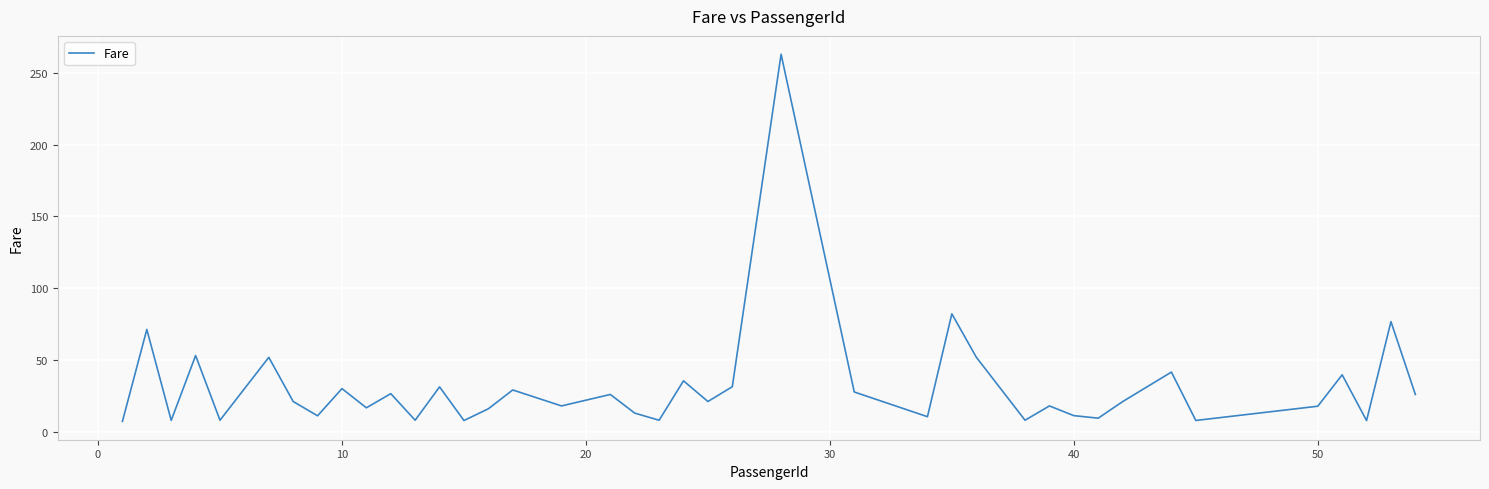

What is the greatest value displayed?

263.0